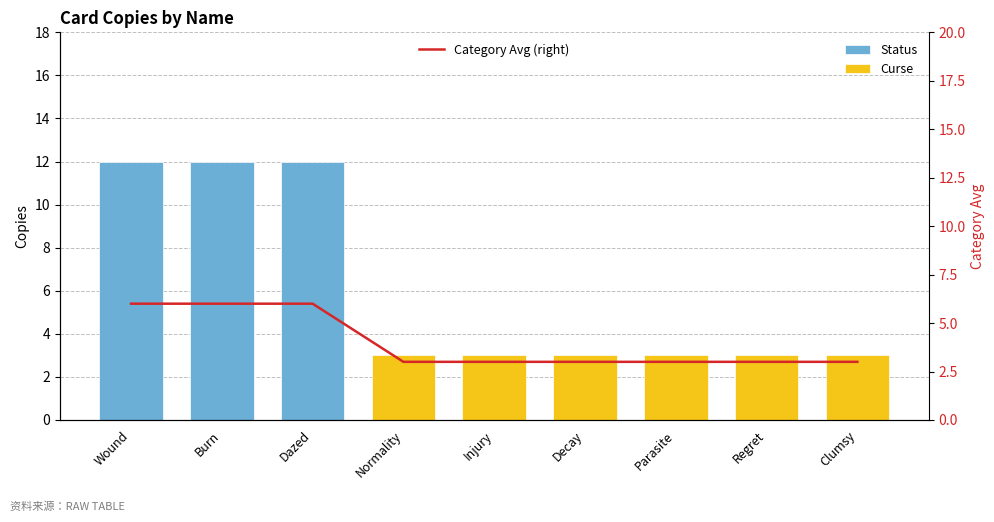

What is the value of the 5th bar from the left?

3